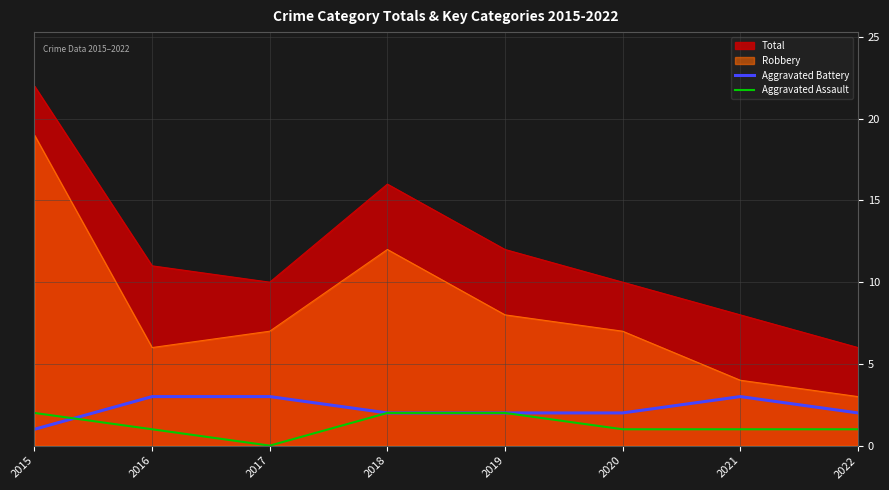

What is the greatest value displayed?

22